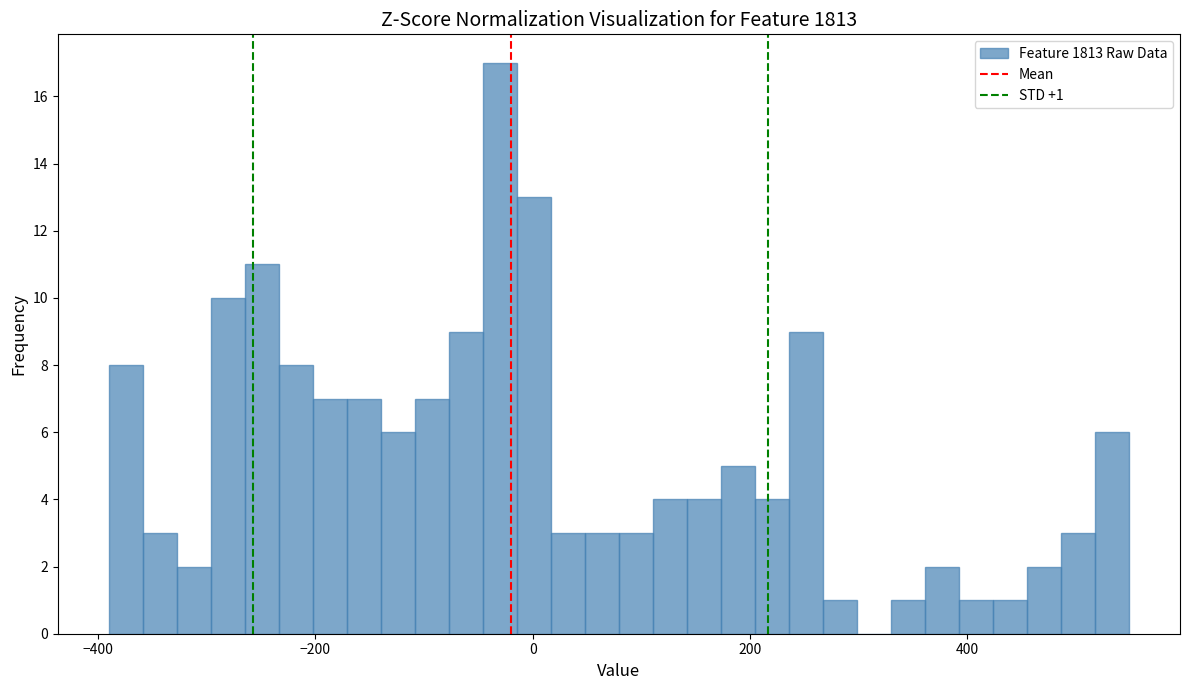

Read against the x-axis, roughly where is the centre of the tallest bar?

-40